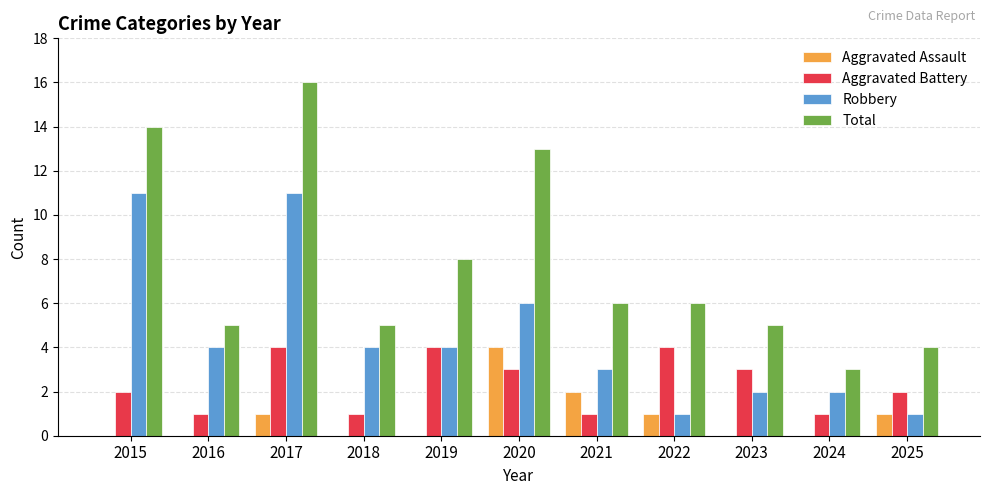

Which series has the largest total across all categories?

Total